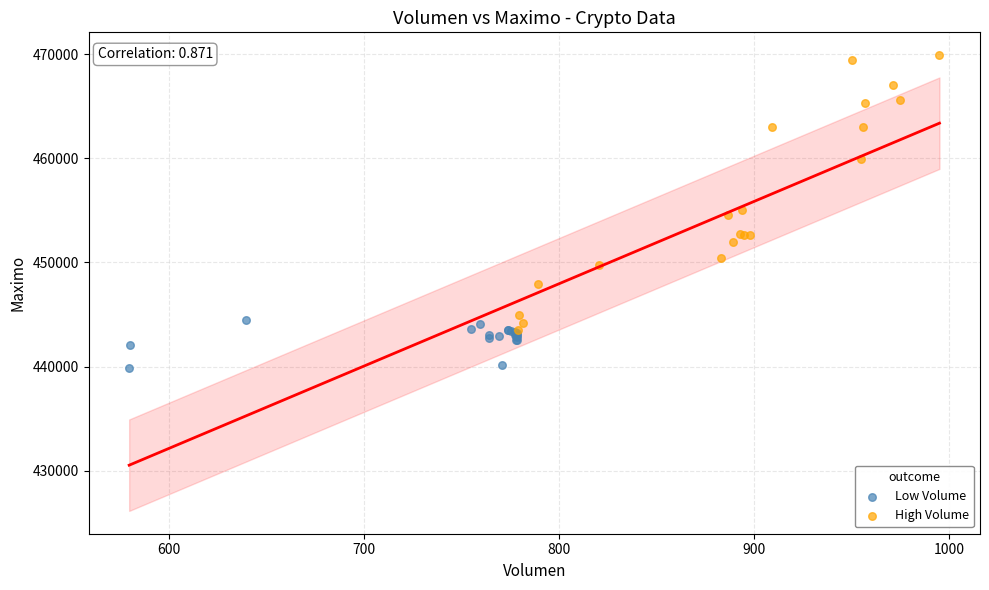

Which series has the widest spread of Y values?

High Volume